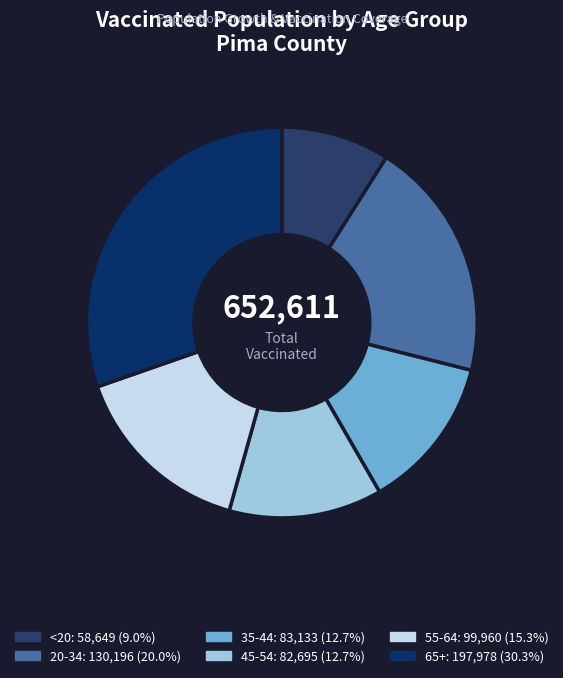

How many segments does this pie chart have?

6